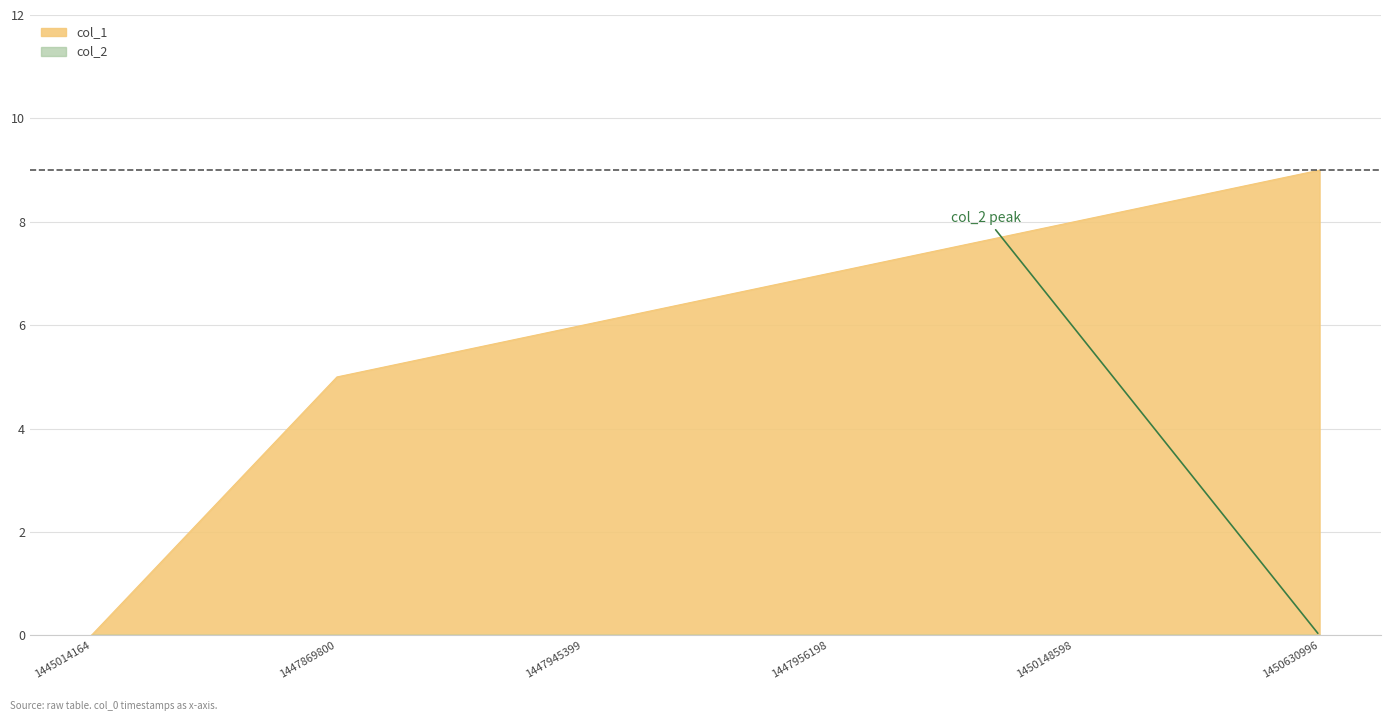

How many lines are shown in the chart?

1